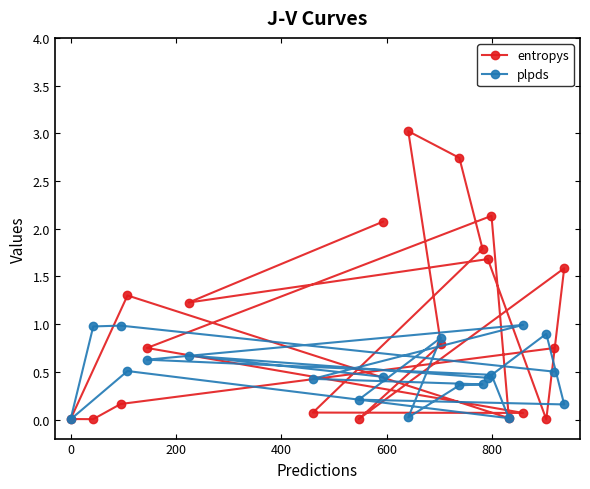

True or false: plpds and entropys intersect in this chart.

True